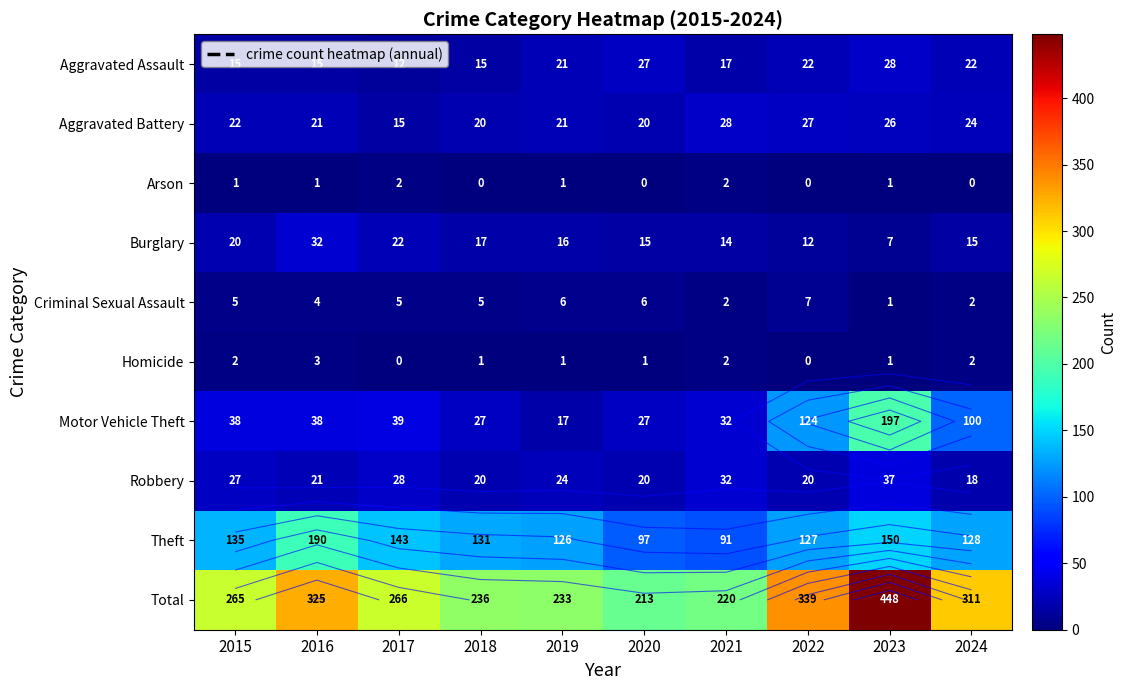

How many values in the Robbery series exceed 24?

4